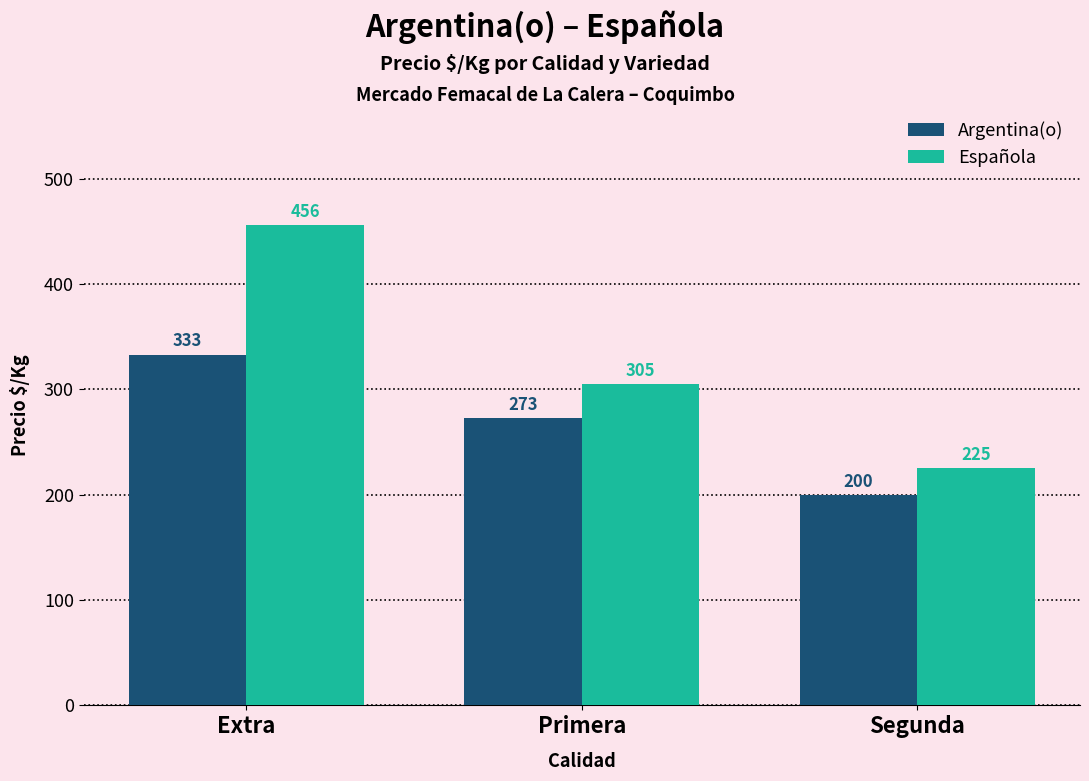

Reading left to right, list all the values displayed in this chart.

Argentina(o): Extra=333	Primera=273	Segunda=200
Española: Extra=456	Primera=305	Segunda=225